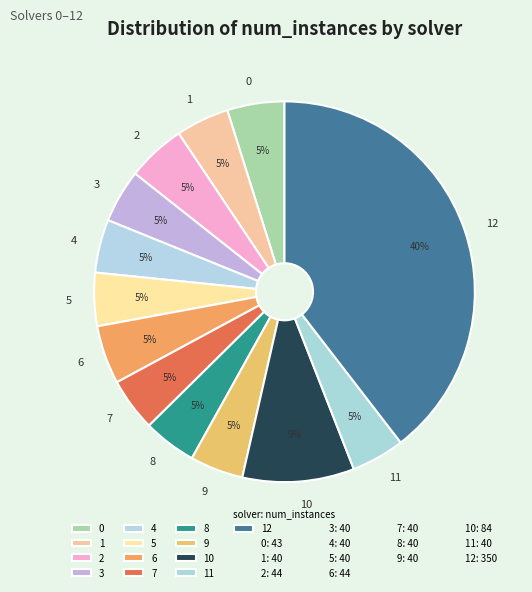

Is 6 the majority of the pie?

No